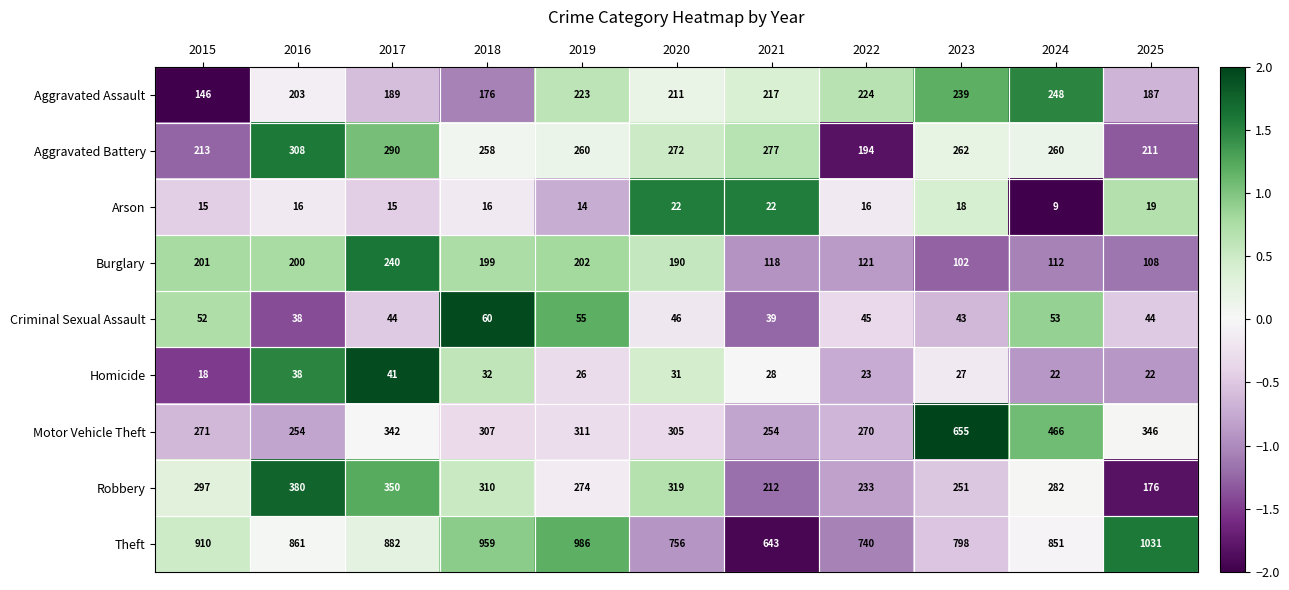

What is the average value of the Arson series?

17